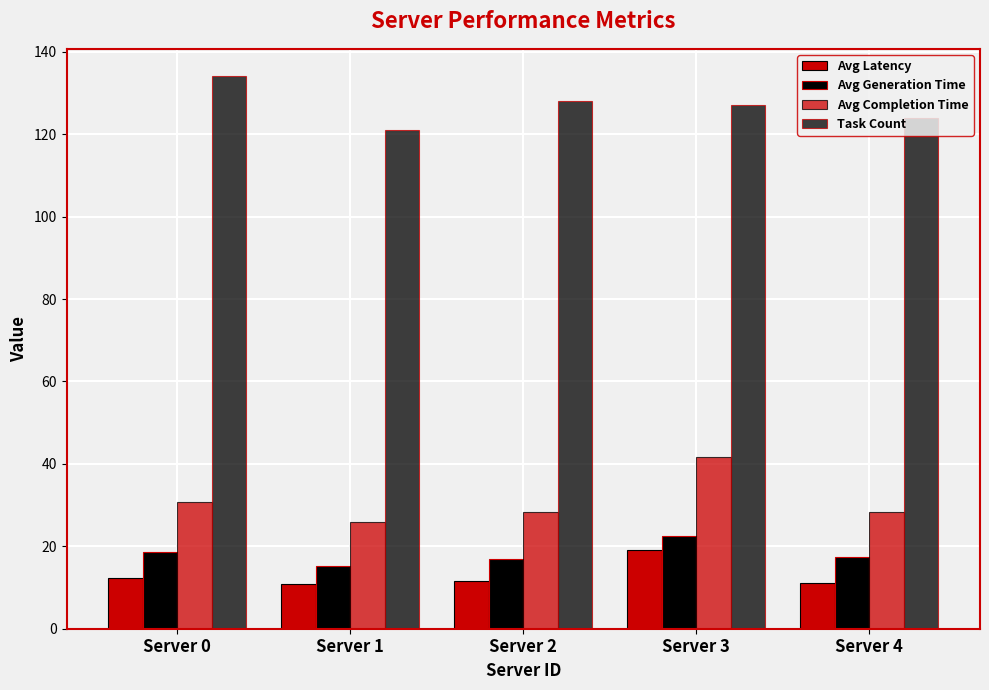

How many data points does each series have?

5